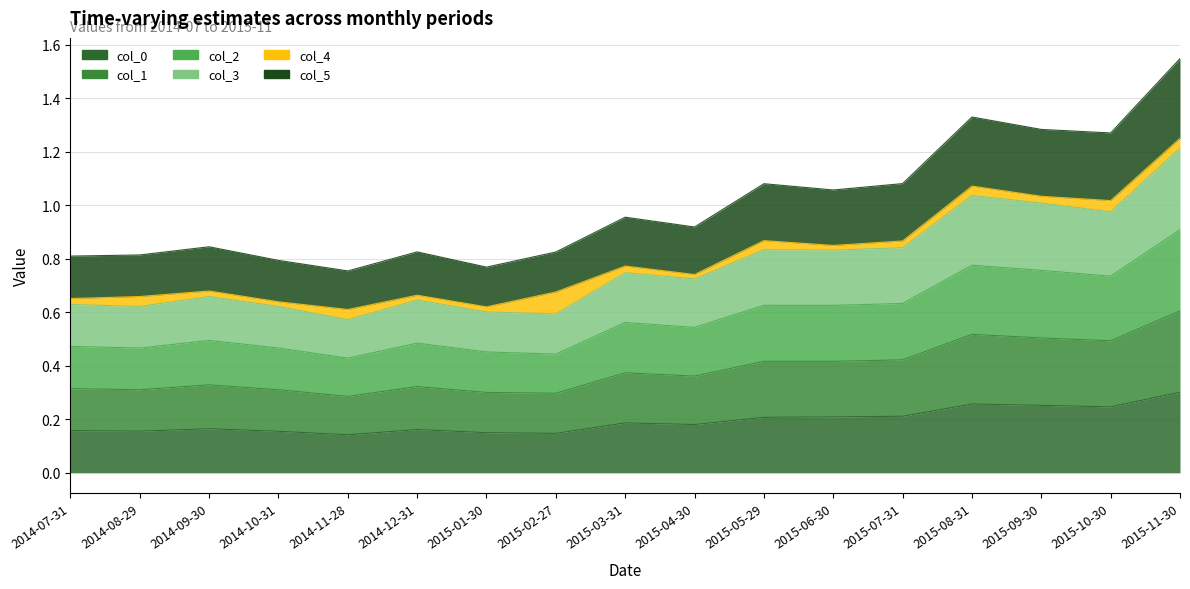

At which category does the chart reach its peak across all series?

2015-11-30